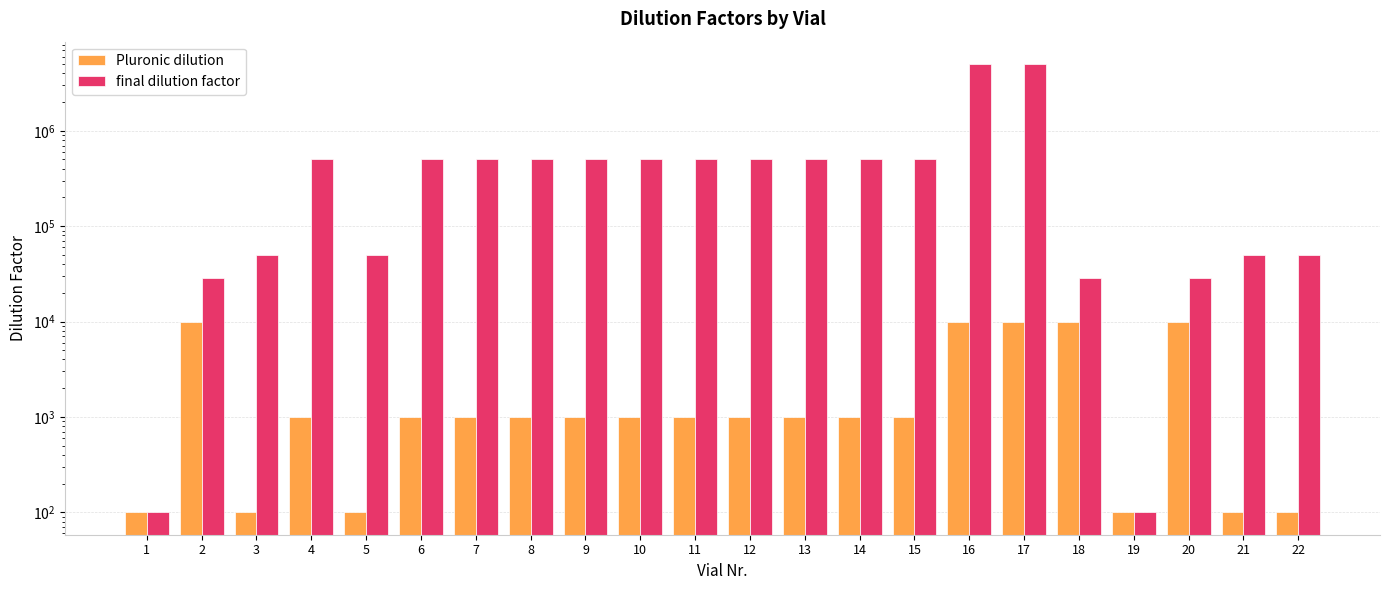

The final dilution factor series shows 897179 at 13. True or false?

False